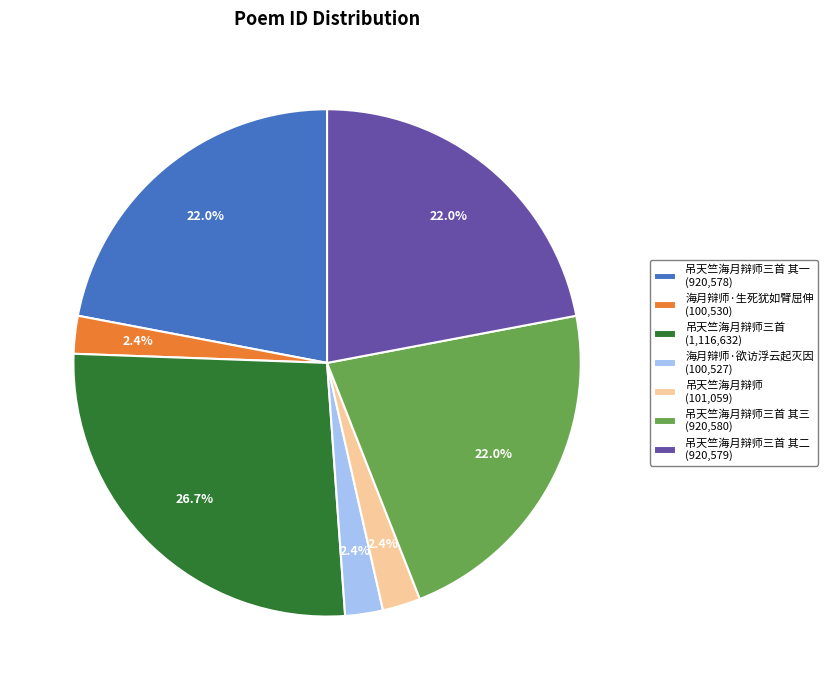

Approximately how many times larger is the value at 吊天竺海月辩师三首 其二 (920,579) compared to 吊天竺海月辩师三首 (1,116,632)?

0.8